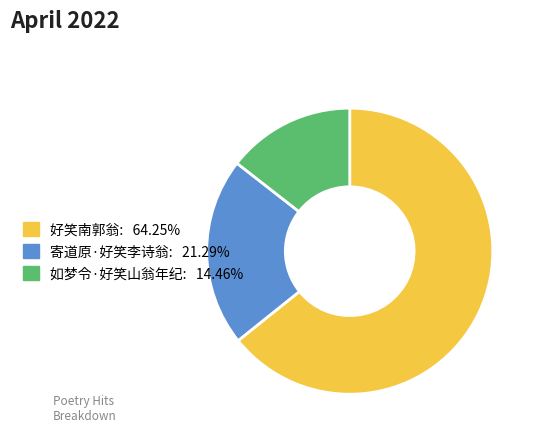

How many segments does this pie chart have?

3